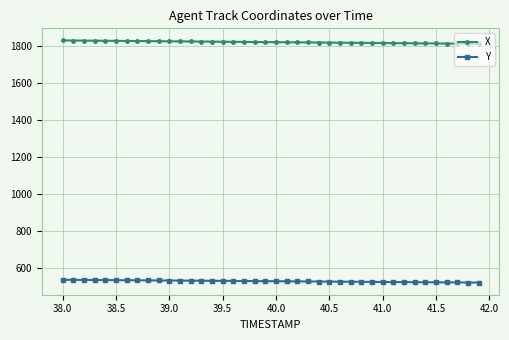

What is the sum of all Y values?

21225.1